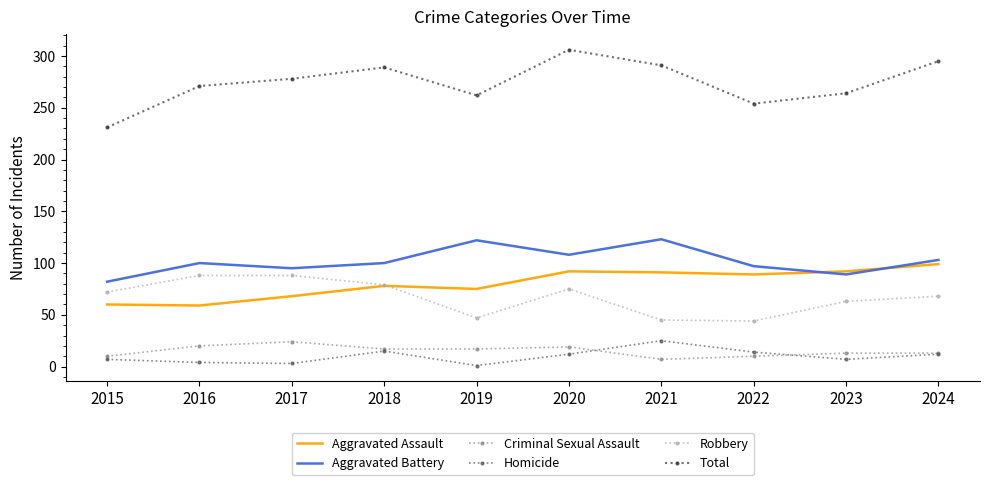

What is the difference between the Aggravated Assault values at 2015 and 2017?

8